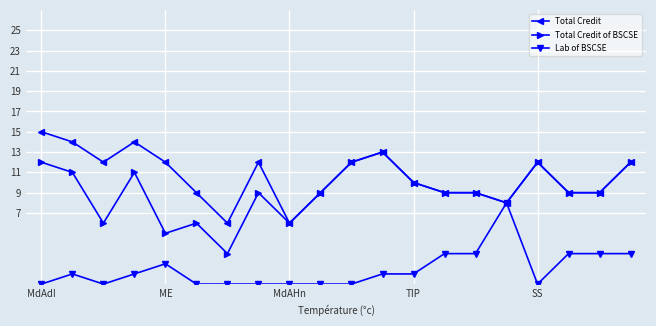

Rank the series by their average value, from highest to lowest.

Total Credit, Total Credit of BSCSE, Lab of BSCSE